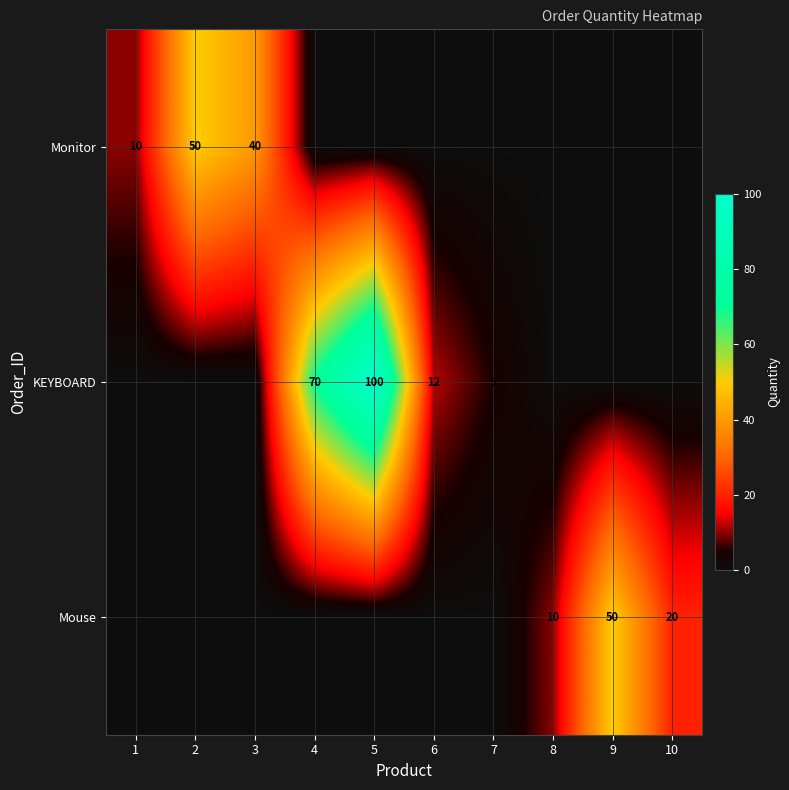

Which category has the highest value in the KEYBOARD series?

5